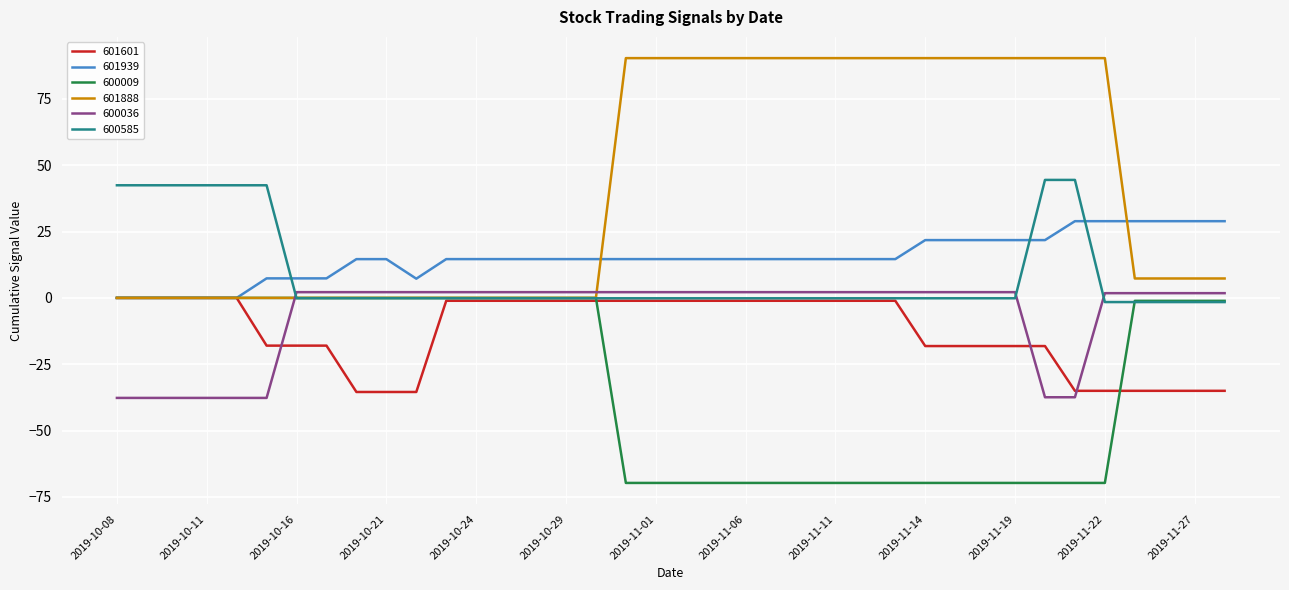

What is the smallest value displayed?

-69.7